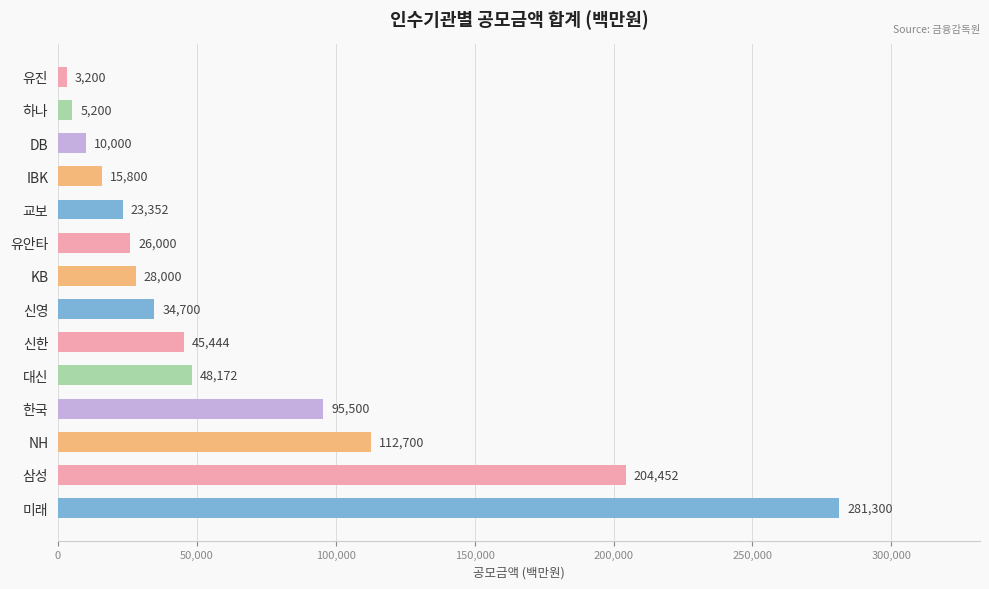

What is the maximum value shown in the chart?

281300